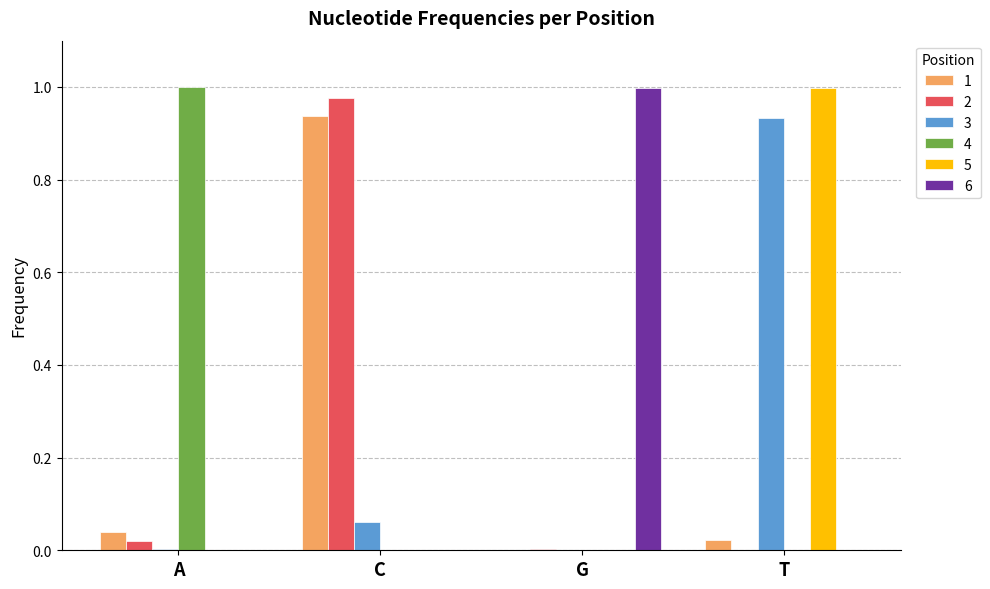

Does the chart contain stacked bars?

No